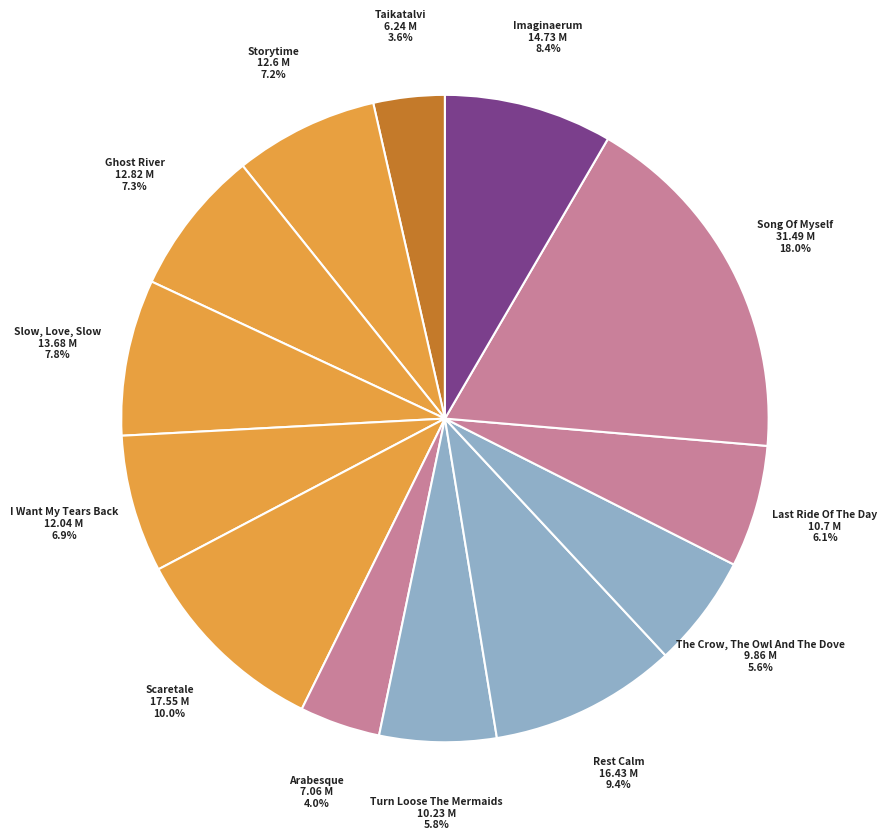

How many segments does this pie chart have?

13